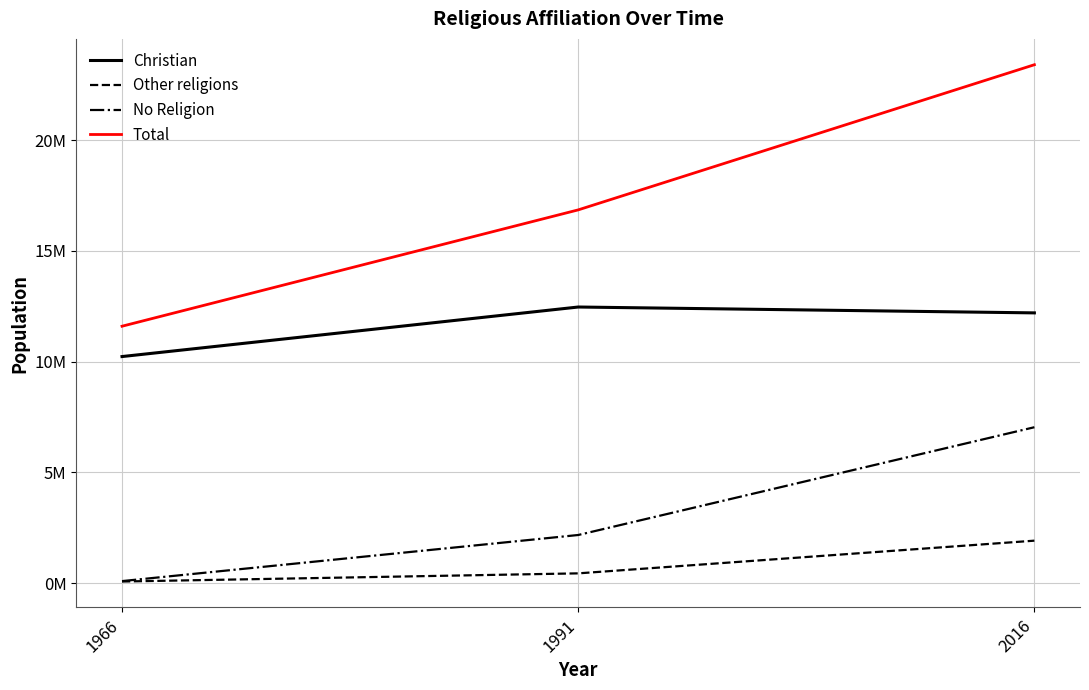

Which series has the widest spread of values?

Total